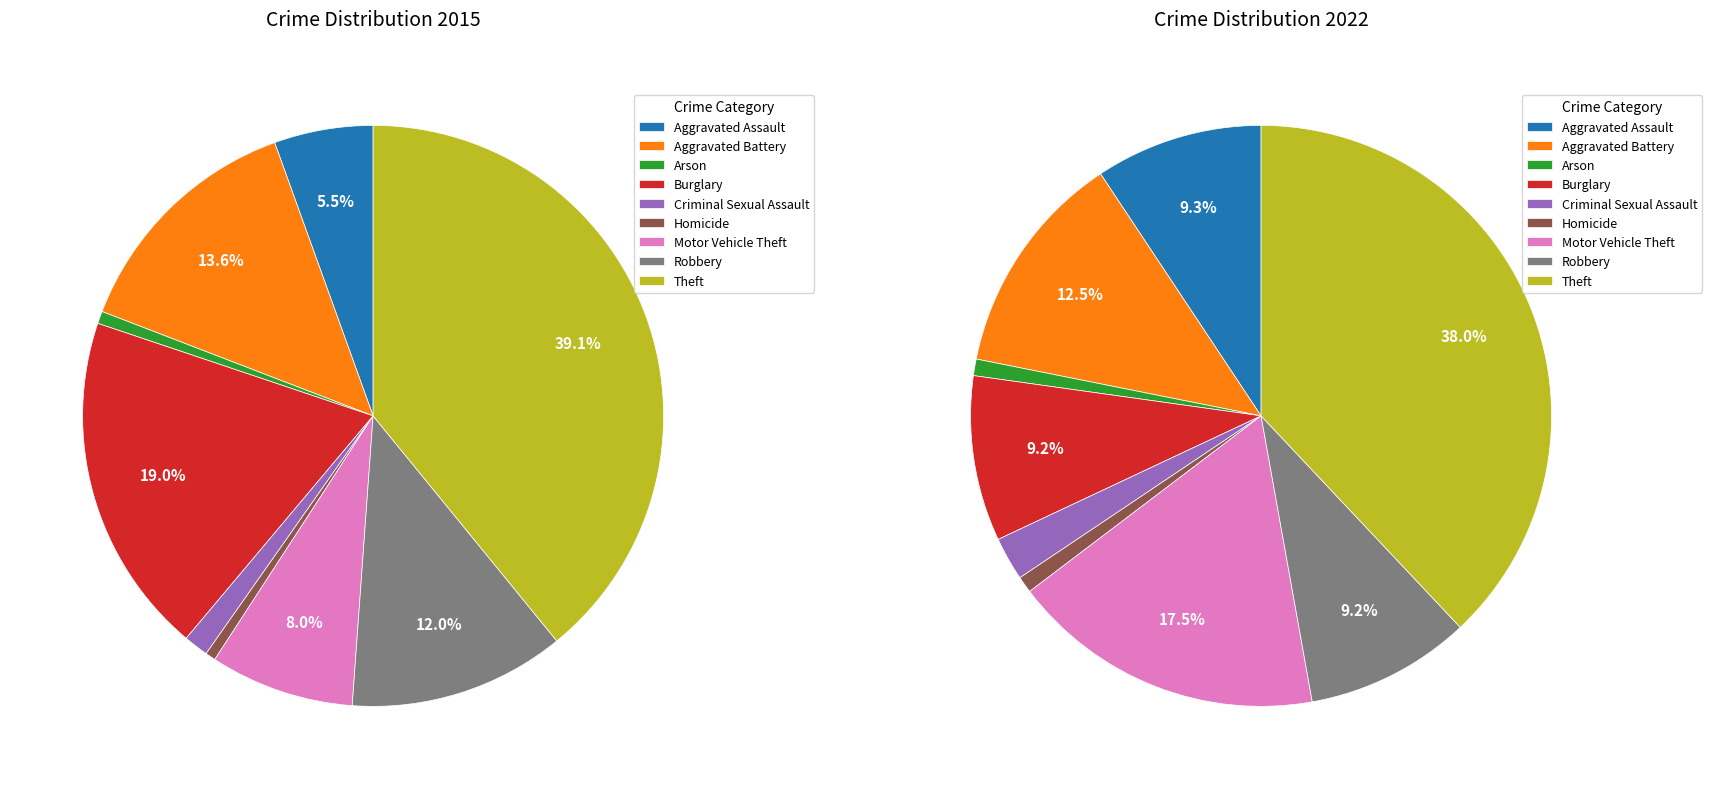

What is the spread (max minus min) of values at 4?

9